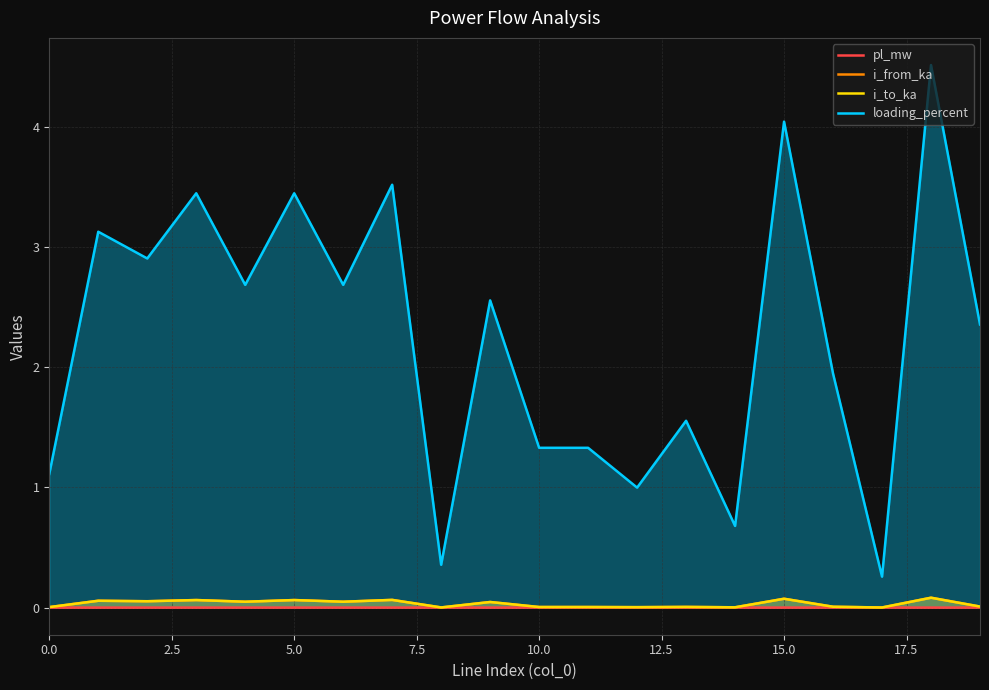

Reading left to right, list all the values displayed in this chart.

pl_mw: 0.0	0.0	0.0	0.0	0.0	0.0	0.0	0.0	0.0	0.0	0.0	0.0	0.0	0.0	0.0	0.0	0.0	0.0	0.0	0.0
i_from_ka: 0.0	0.1	0.1	0.1	0.0	0.1	0.0	0.1	0.0	0.0	0.0	0.0	0.0	0.0	0.0	0.1	0.0	0.0	0.1	0.0
i_to_ka: 0.0	0.1	0.1	0.1	0.0	0.1	0.0	0.1	0.0	0.0	0.0	0.0	0.0	0.0	0.0	0.1	0.0	0.0	0.1	0.0
loading_percent: 1.1	3.1	2.9	3.4	2.7	3.4	2.7	3.5	0.4	2.6	1.3	1.3	1.0	1.6	0.7	4.0	1.9	0.3	4.5	2.4